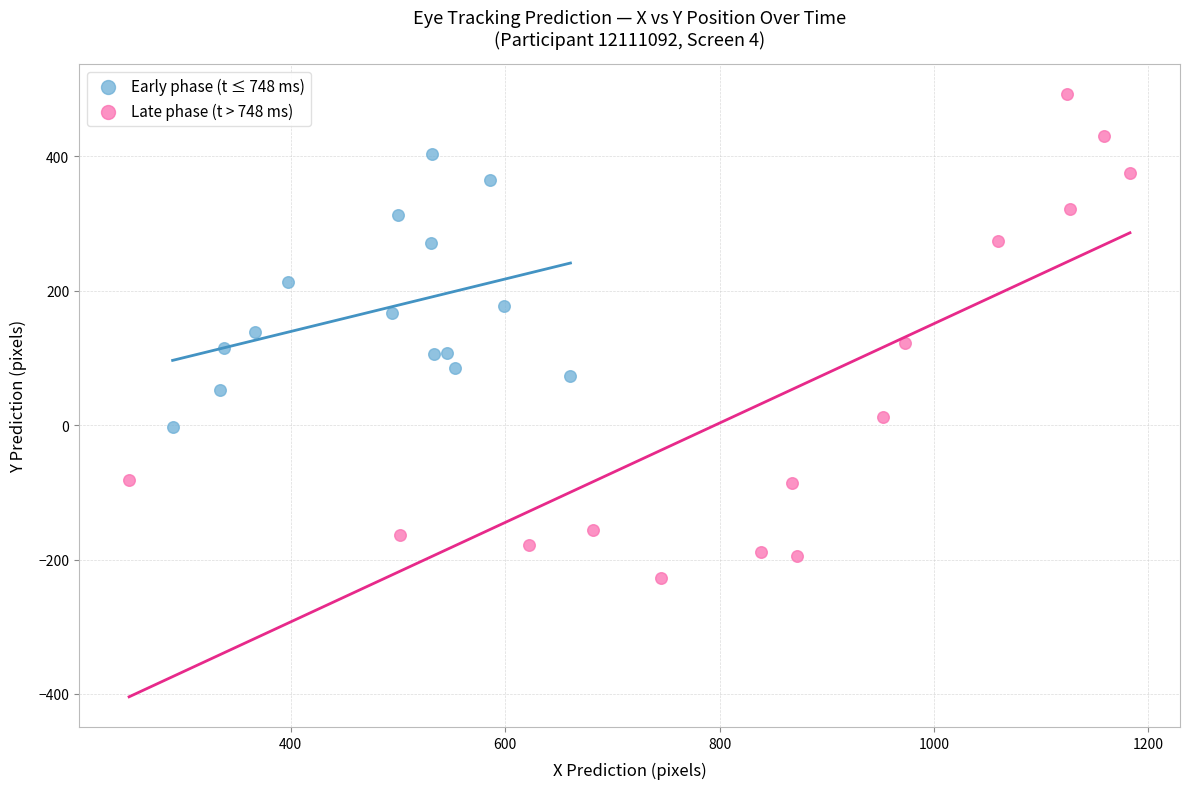

Which series contains the highest Y value?

Late phase (t > 748 ms)